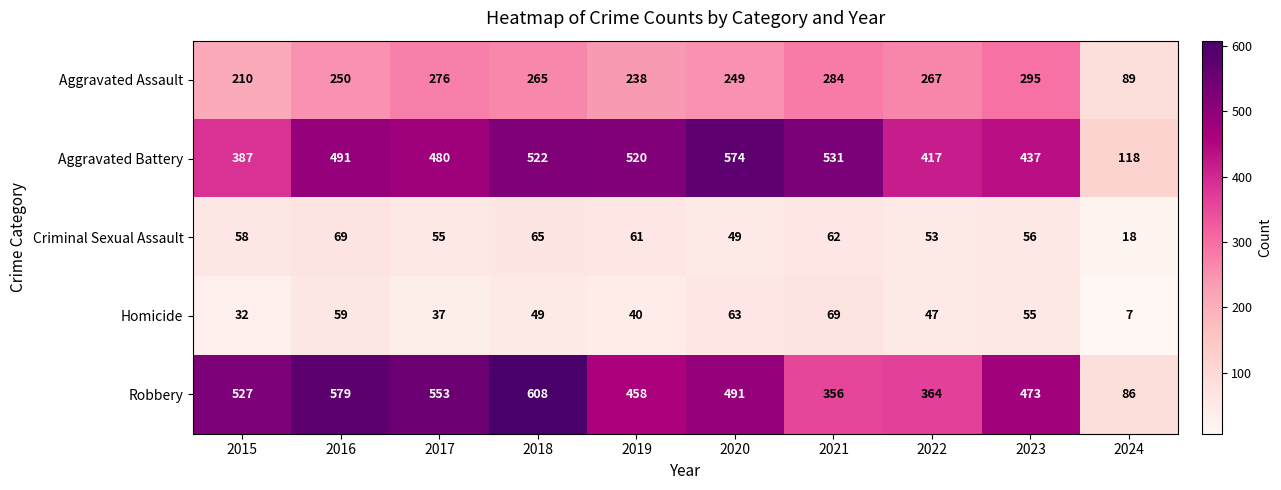

What is the average value of the Aggravated Battery series?

448